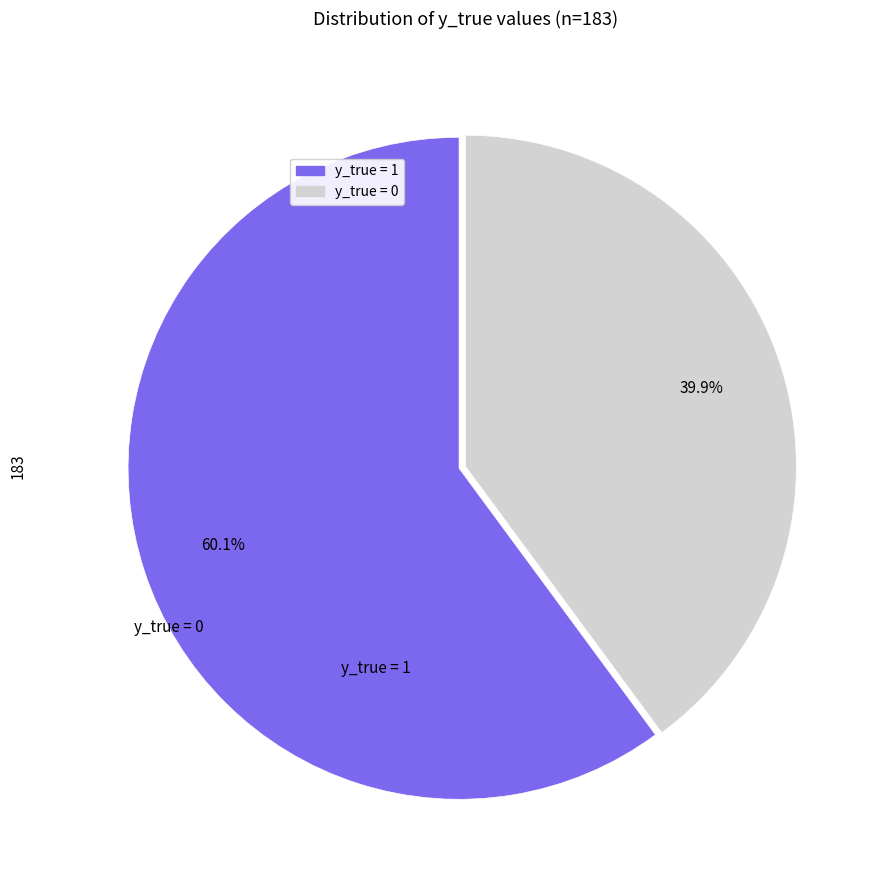

How many slices are in this pie chart?

2